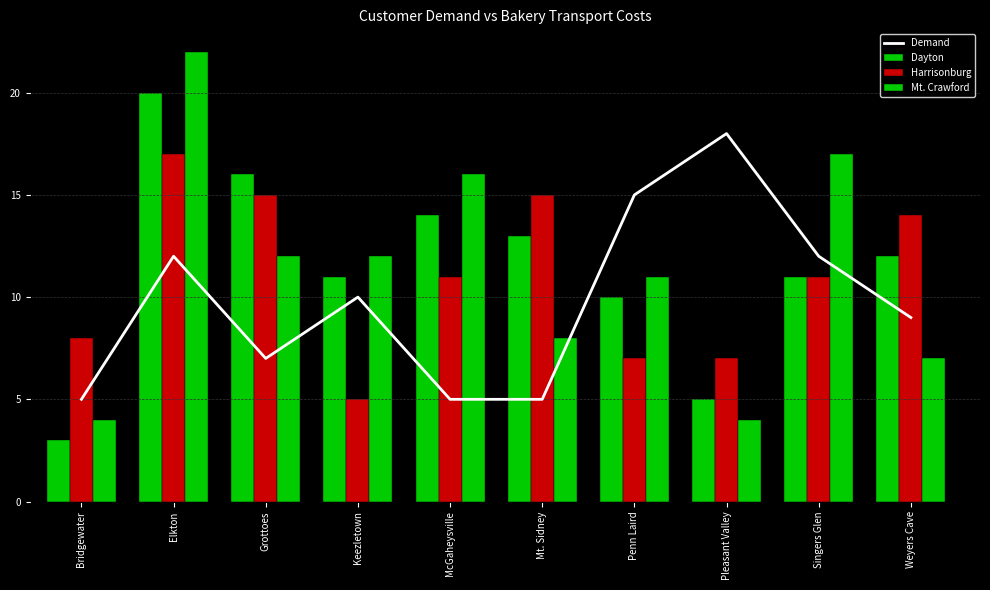

How many groups of bars are there?

10